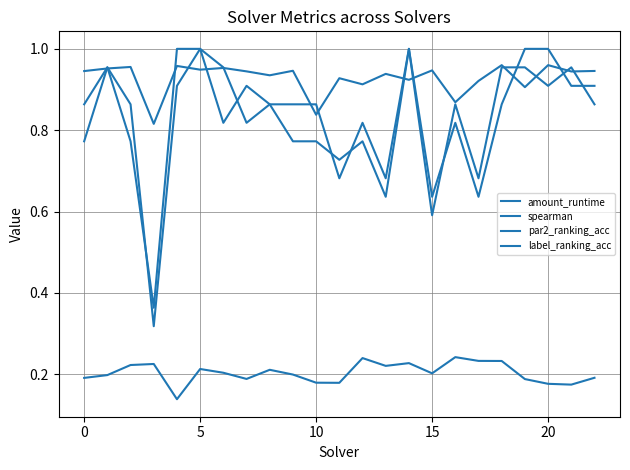

Does the chart have visible grid lines?

Yes